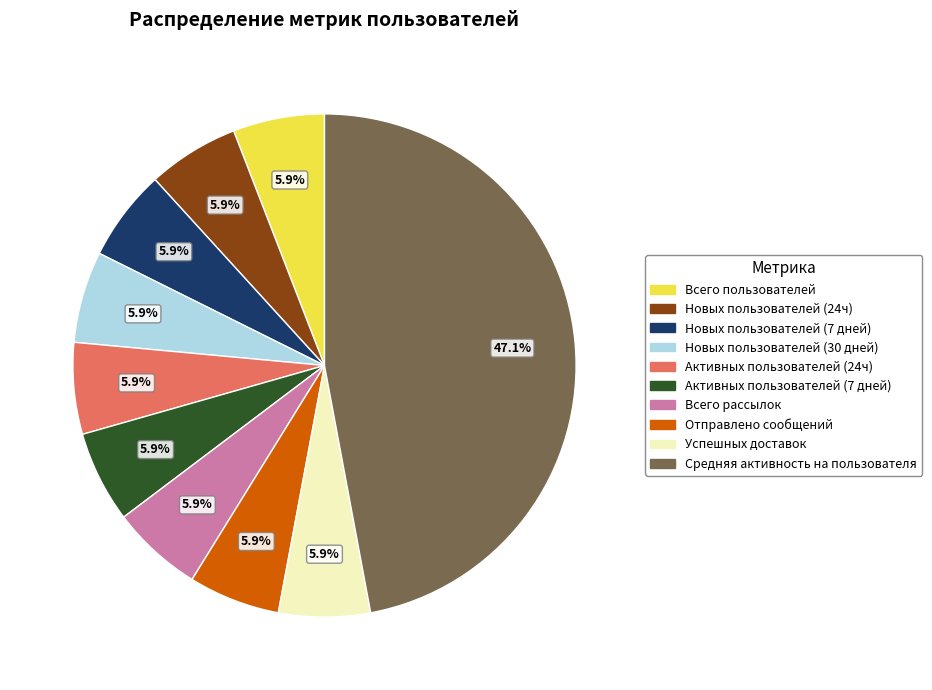

Is there a majority slice in this chart?

No